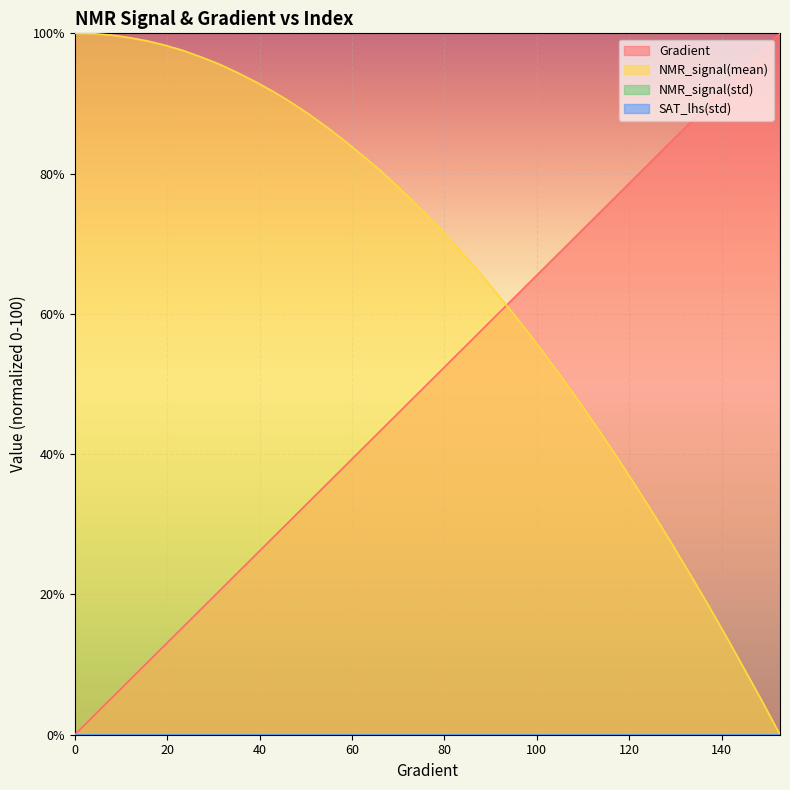

Does the chart display data point markers on the line(s)?

No